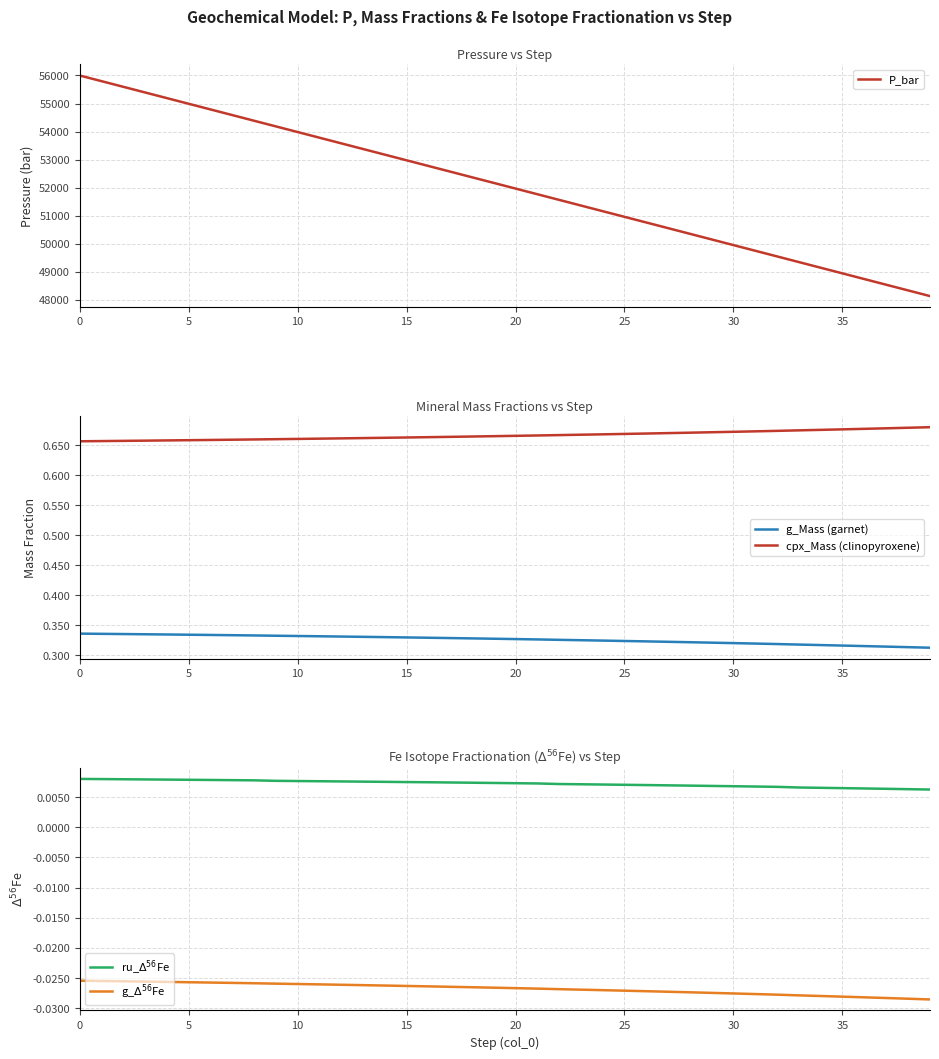

The value of g_Mass (garnet) at 30 is 0.5. True or false?

False